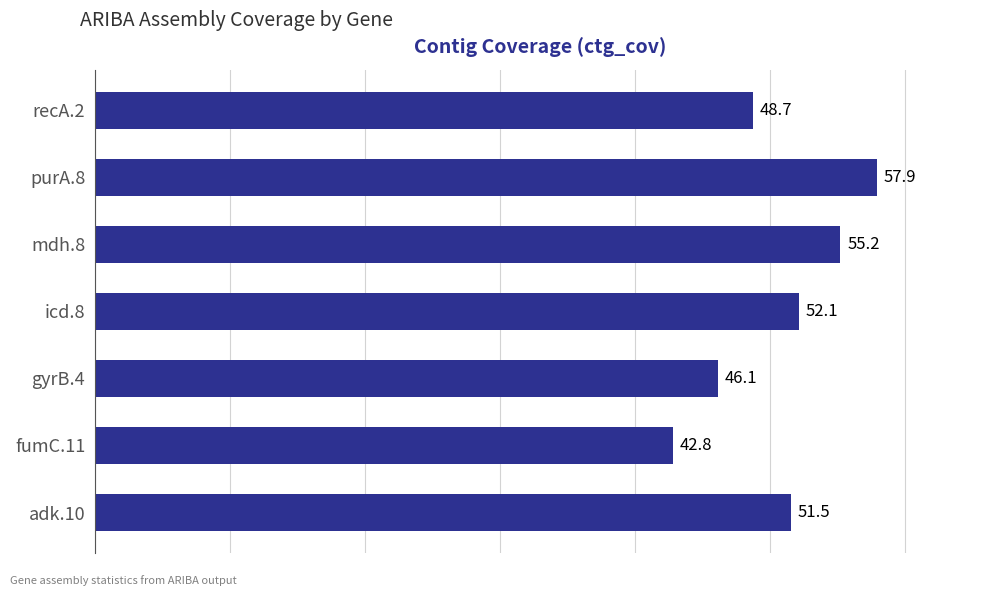

Reading bottom to top, what are all the values shown in this chart?

adk.10=51.5	fumC.11=42.8	gyrB.4=46.1	icd.8=52.1	mdh.8=55.2	purA.8=57.9	recA.2=48.7